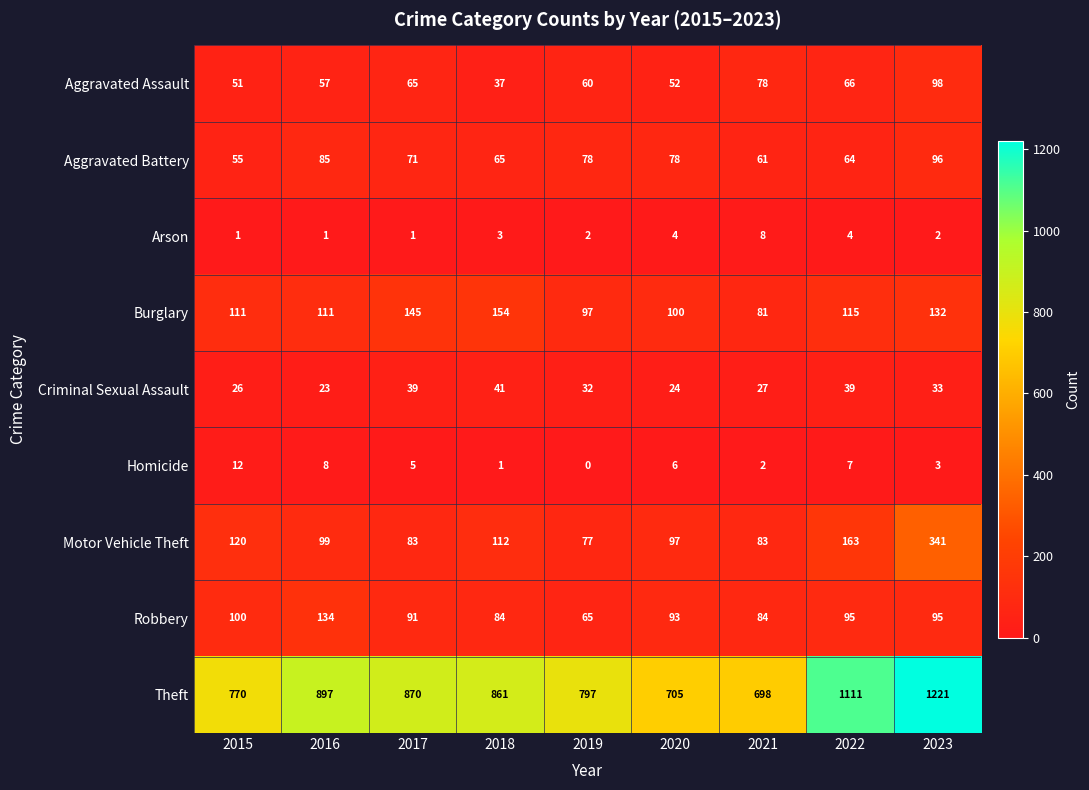

Which series changed the most between 2015 and 2016?

Theft